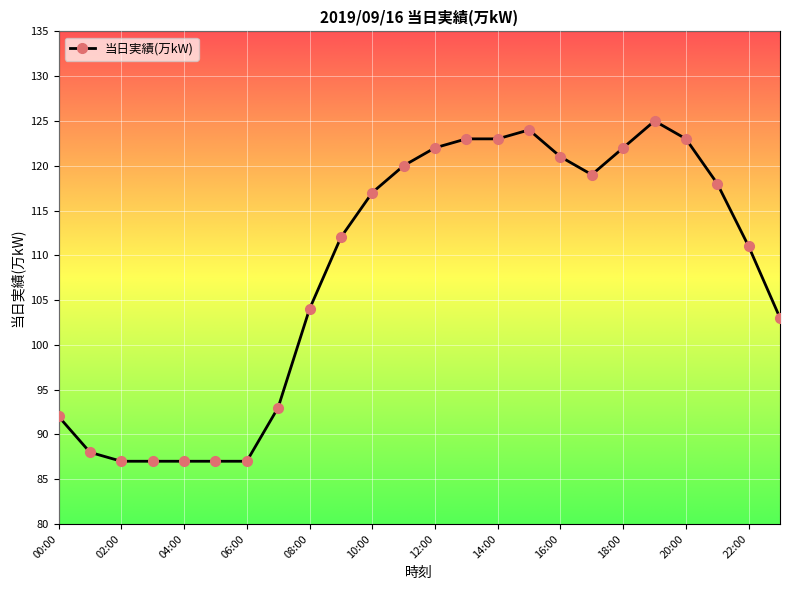

What is the difference between the second highest and second lowest values?

37